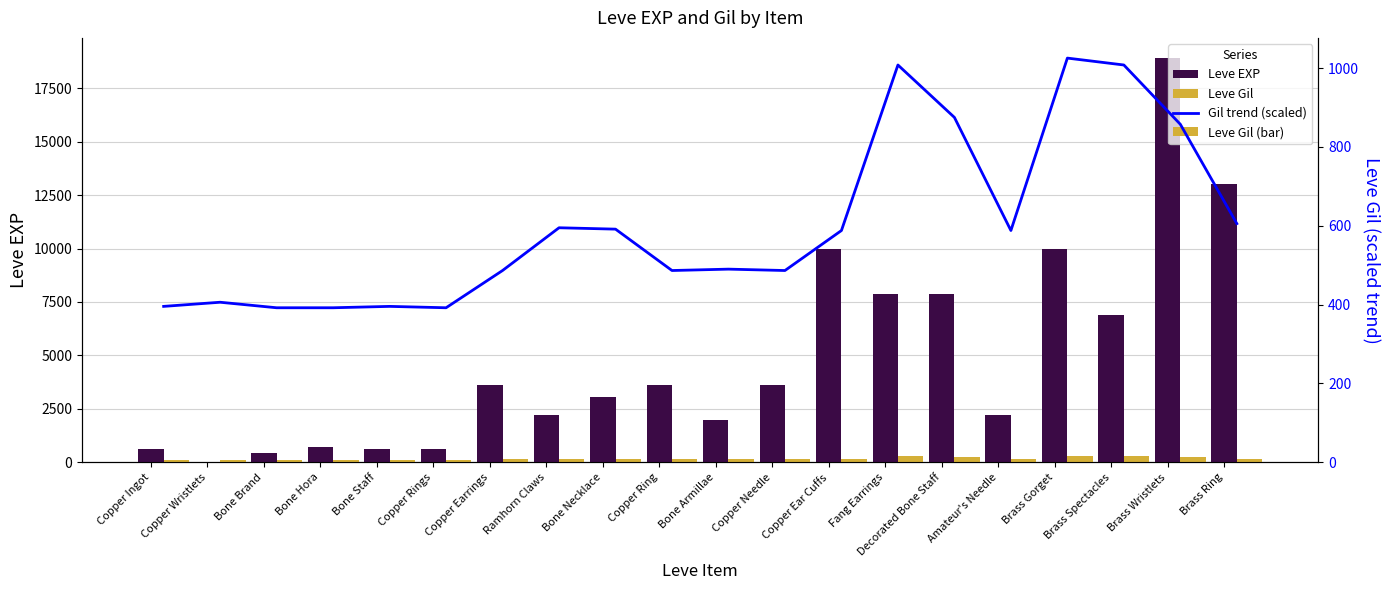

How many distinct data groups are displayed?

4